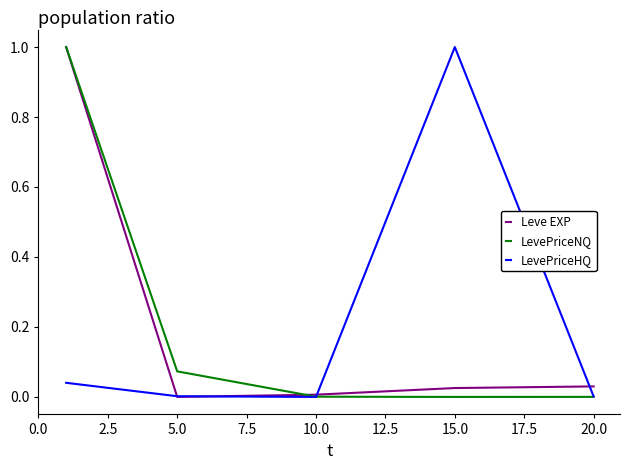

What is the maximum value for Leve EXP?

1.0